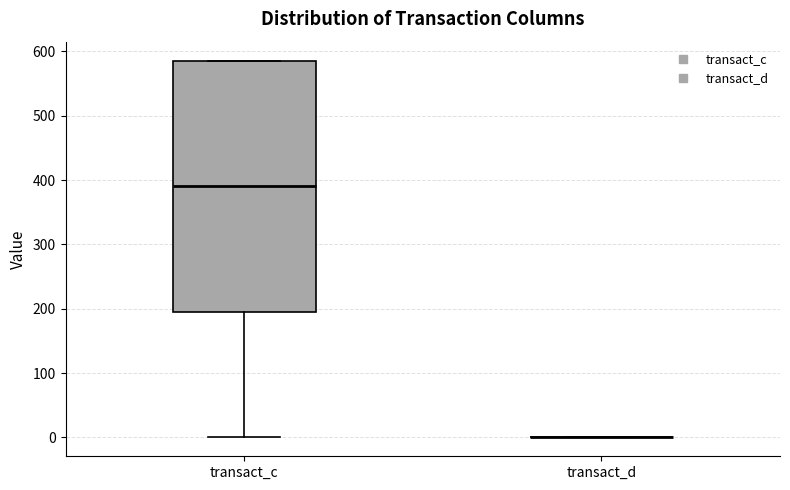

Which box is the tallest, from its lower edge to its upper edge?

transact_c